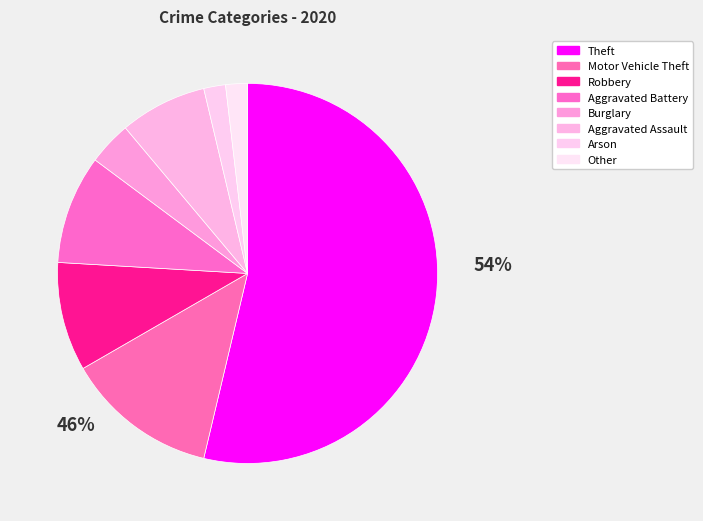

How many segments does this pie chart have?

8